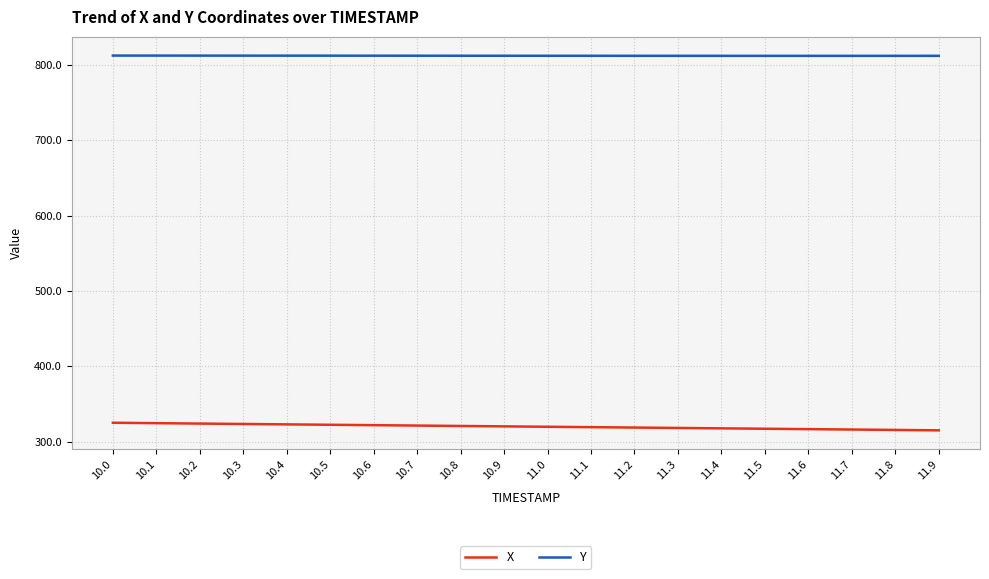

The value of Y at 10.6 is 812.2. True or false?

True